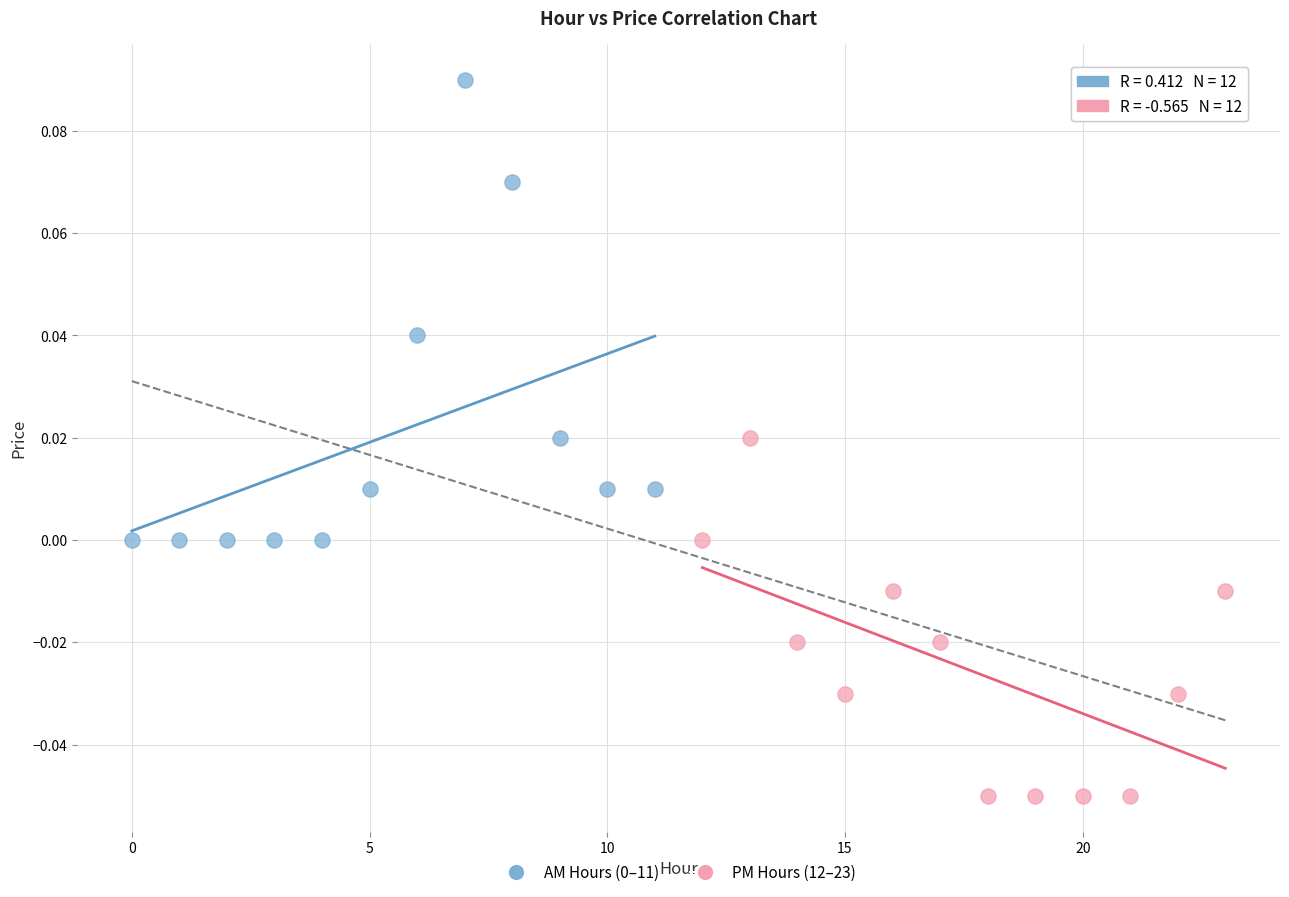

Which series contains the lowest Y value?

PM Hours (12–23)